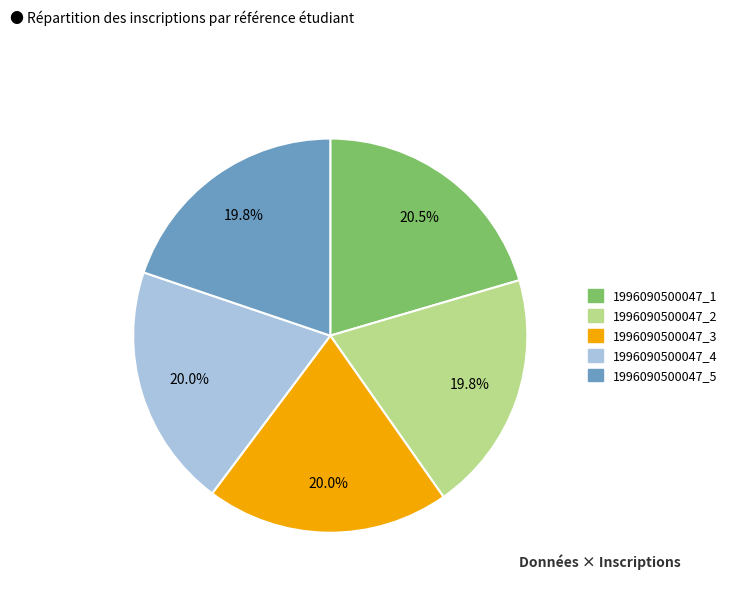

Is it true that 1996090500047_4 is 14% of the pie?

False